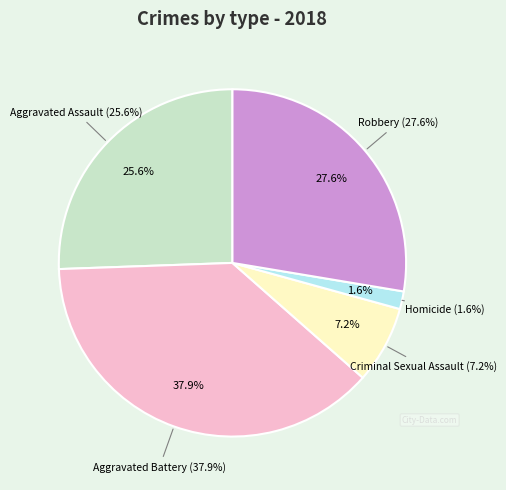

To the nearest percent, what is the difference between the largest and smallest slice percentages?

36%